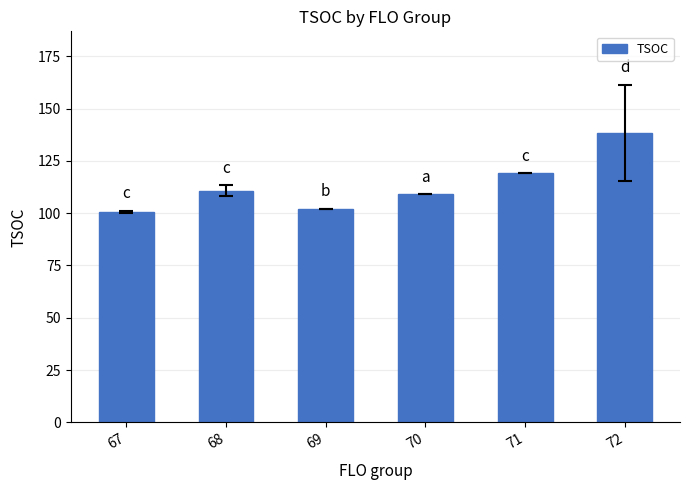

What is the average value?

113.3